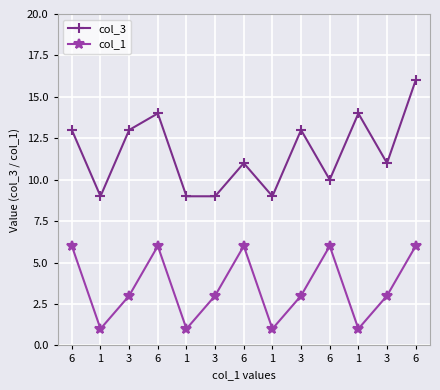

Which series has the largest total across all categories?

col_3